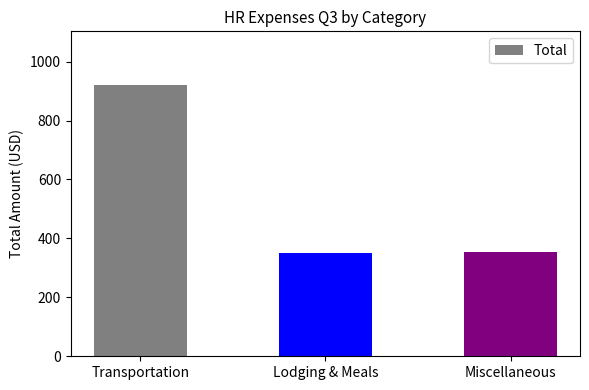

Reading left to right, list all the values displayed in this chart.

Transportation=919.1	Lodging & Meals=349.6	Miscellaneous=354.3